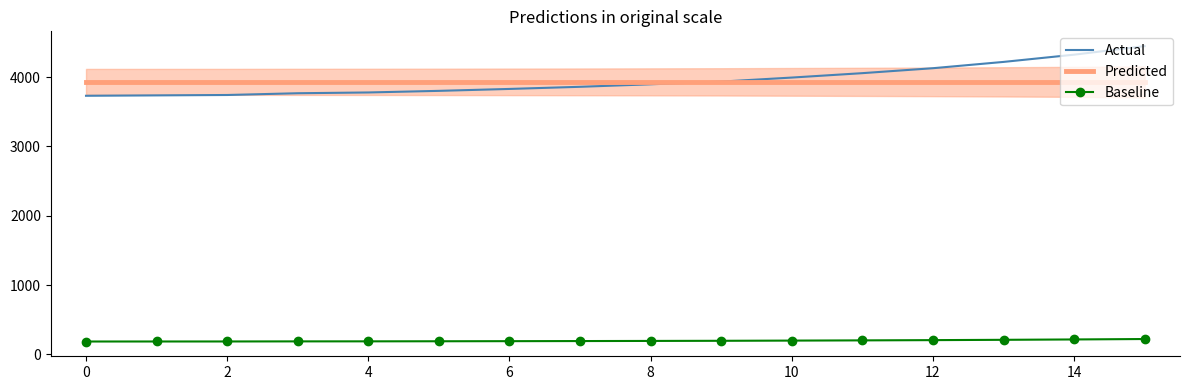

What are all the series names shown in the legend?

Actual, Predicted, Baseline